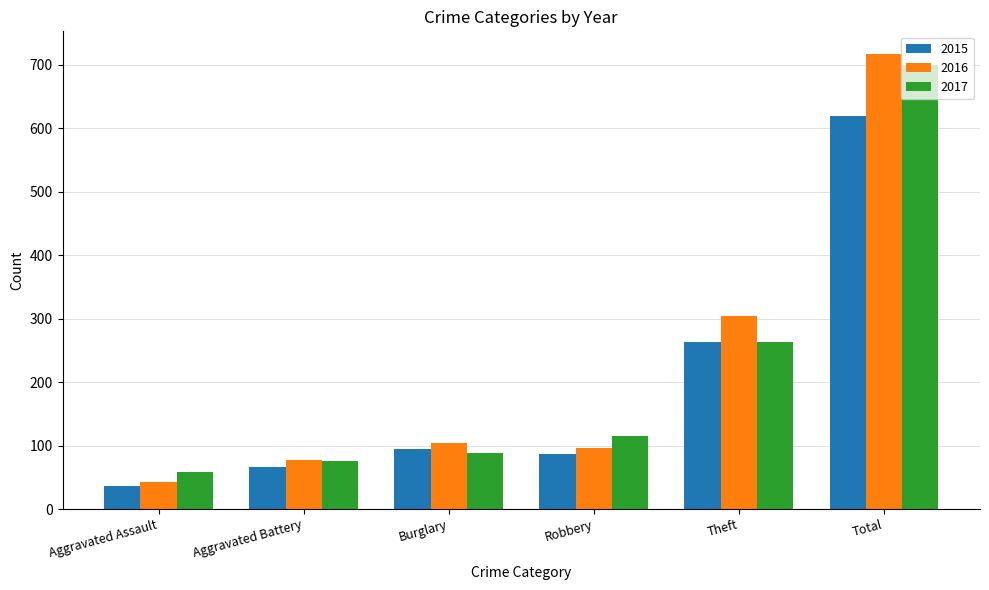

What is the total value across all series at Aggravated Battery?

221